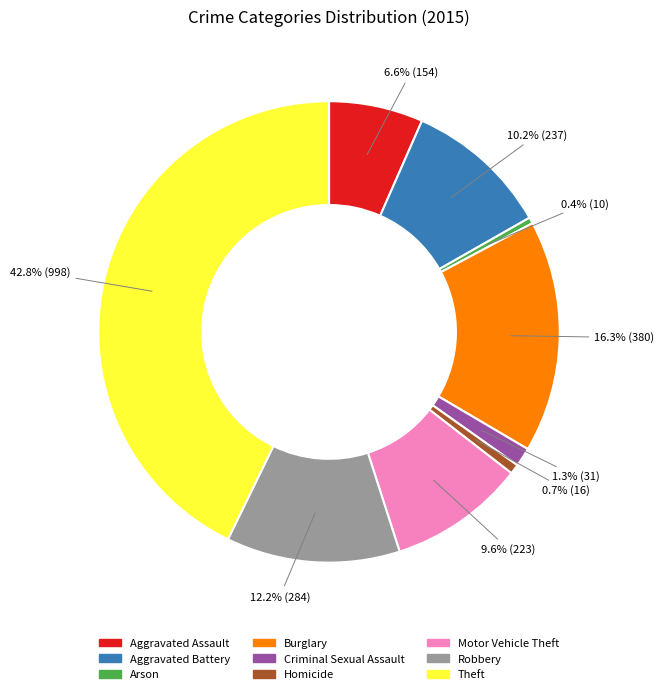

Between Criminal Sexual Assault and Motor Vehicle Theft, which is larger?

Motor Vehicle Theft